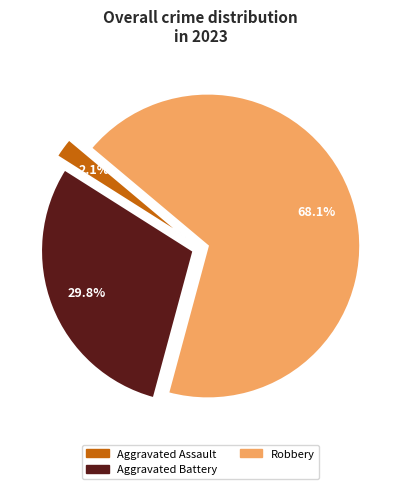

Does any single category account for the majority?

Yes